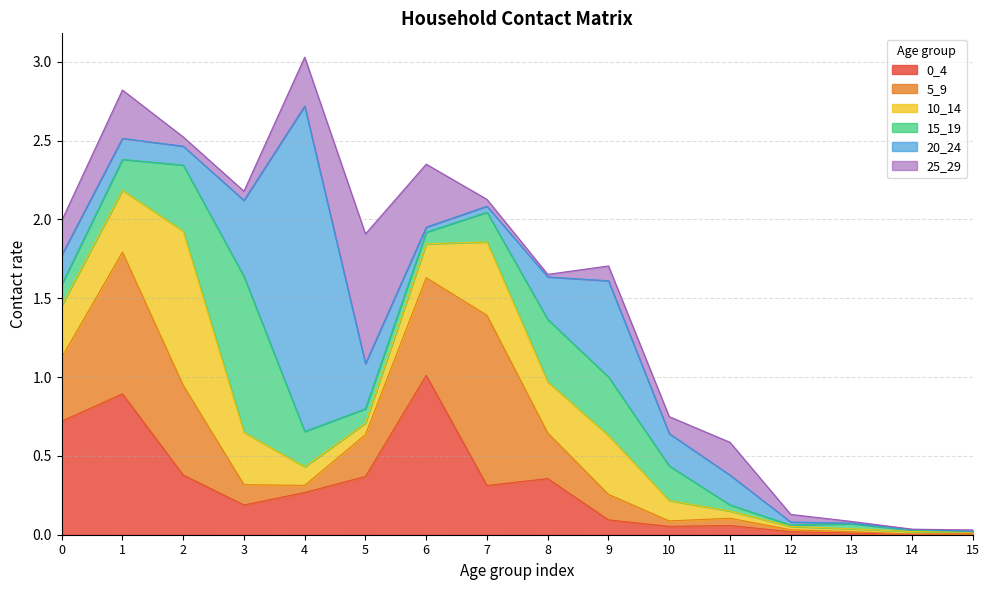

In 5_9, how many points are lower than both neighbors (excluding endpoints)?

2